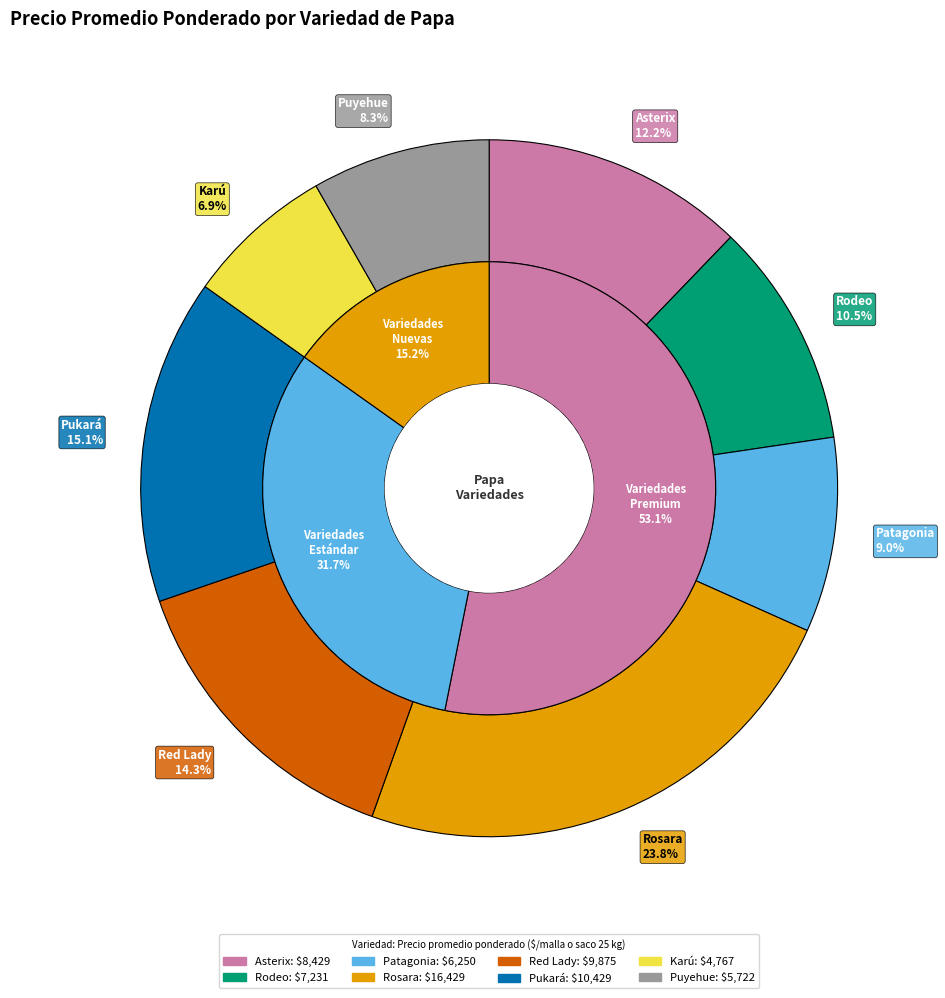

How many segments does this pie chart have?

8